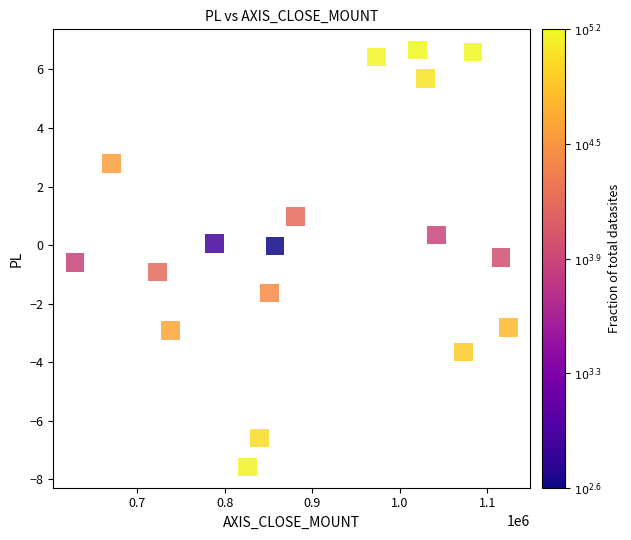

What is the range of Y values (max minus min)?

14.2